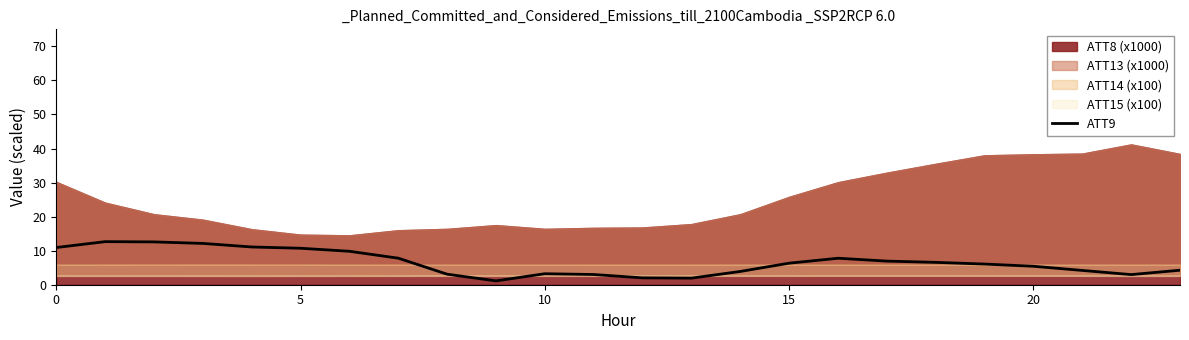

Reading left to right, extract all data points from this chart.

10.9	12.7	12.6	12.1	11.1	10.7	9.8	7.8	3.1	1.1	3.2	3.0	2.0	1.9	3.9	6.3	7.8	6.9	6.6	6.1	5.4	4.2	3.0	4.3